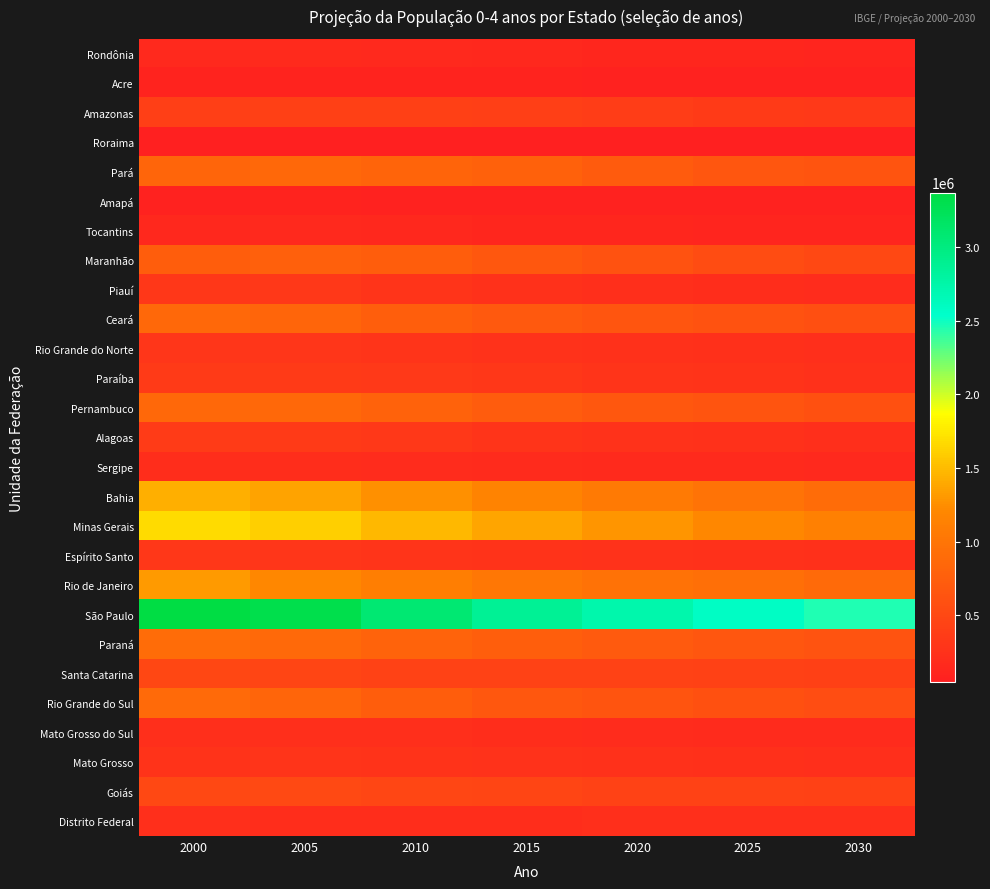

Reading right to left, list all the values displayed in this chart.

Rondônia: 2030=121140	2025=126161	2020=132095	2015=140771	2010=151892	2005=165556	2000=160573
Acre: 2030=72140	2025=76481	2020=81446	2015=85849	2010=88960	2005=90023	2000=84773
Amazonas: 2030=331617	2025=352674	2020=378749	2015=402454	2010=417019	2005=418904	2000=407544
Roraima: 2030=44072	2025=45560	2020=47945	2015=50684	2010=53396	2005=54577	2000=48084
Pará: 2030=629236	2025=667049	2020=716840	2015=773411	2010=823194	2005=850903	2000=835174
Amapá: 2030=72113	2025=72674	2020=75070	2015=78505	2010=82889	2005=84837	2000=74672
Tocantins: 2030=111370	2025=116095	2020=122499	2015=131141	2010=141037	2005=148630	2000=142553
Maranhão: 2030=499746	2025=547099	2020=604347	2015=675876	2010=743677	2005=765243	2000=734398
Piauí: 2030=191027	2025=206878	2020=225016	2015=251014	2010=288922	2005=321982	2000=312483
Ceará: 2030=577243	2025=609832	2020=644888	2015=690831	2010=752833	2005=826025	2000=852333
Rio Grande do Norte: 2030=225087	2025=234898	2020=245167	2015=259349	2010=278834	2005=299657	2000=295277
Paraíba: 2030=251184	2025=267374	2020=286265	2015=310943	2010=337051	2005=353967	2000=347630
Pernambuco: 2030=599258	2025=631493	2020=669624	2015=720322	2010=786467	2005=850489	2000=851750
Alagoas: 2030=225504	2025=241452	2020=262386	2015=289640	2010=323146	2005=352592	2000=357734
Sergipe: 2030=157951	2025=162708	2020=168102	2015=176488	2010=191254	2005=211015	2000=207989
Bahia: 2030=913449	2025=982413	2020=1060893	2015=1154241	2010=1261213	2005=1359186	2000=1433980
Minas Gerais: 2030=1132998	2025=1206350	2020=1283828	2015=1371765	2010=1481367	2005=1616387	2000=1680973
Espírito Santo: 2030=237102	2025=247230	2020=258364	2015=270237	2010=283247	2005=296416	2000=307461
Rio de Janeiro: 2030=887536	2025=931750	2020=978373	2015=1028195	2010=1098619	2005=1205315	2000=1317637
São Paulo: 2030=2458696	2025=2587247	2020=2722887	2015=2874406	2010=3073135	2005=3311995	2000=3372041
Paraná: 2030=627451	2025=665044	2020=703891	2015=748103	2010=803186	2005=875404	2000=913429
Santa Catarina: 2030=420635	2025=430396	2020=435965	2015=439113	2010=445098	2005=465280	2000=498681
Rio Grande do Sul: 2030=563562	2025=602425	2020=640270	2015=679752	2010=736518	2005=826928	2000=877450
Mato Grosso do Sul: 2030=175460	2025=185459	2020=195897	2015=206704	2010=215715	2005=221895	2000=215522
Mato Grosso: 2030=219951	2025=231589	2020=244387	2015=258579	2010=270814	2005=279159	2000=267981
Goiás: 2030=427150	2025=435590	2020=445741	2015=460912	2010=484368	2005=516410	2000=501257
Distrito Federal: 2030=215633	2025=216768	2020=214323	2015=208455	2010=203106	2005=207038	2000=215131